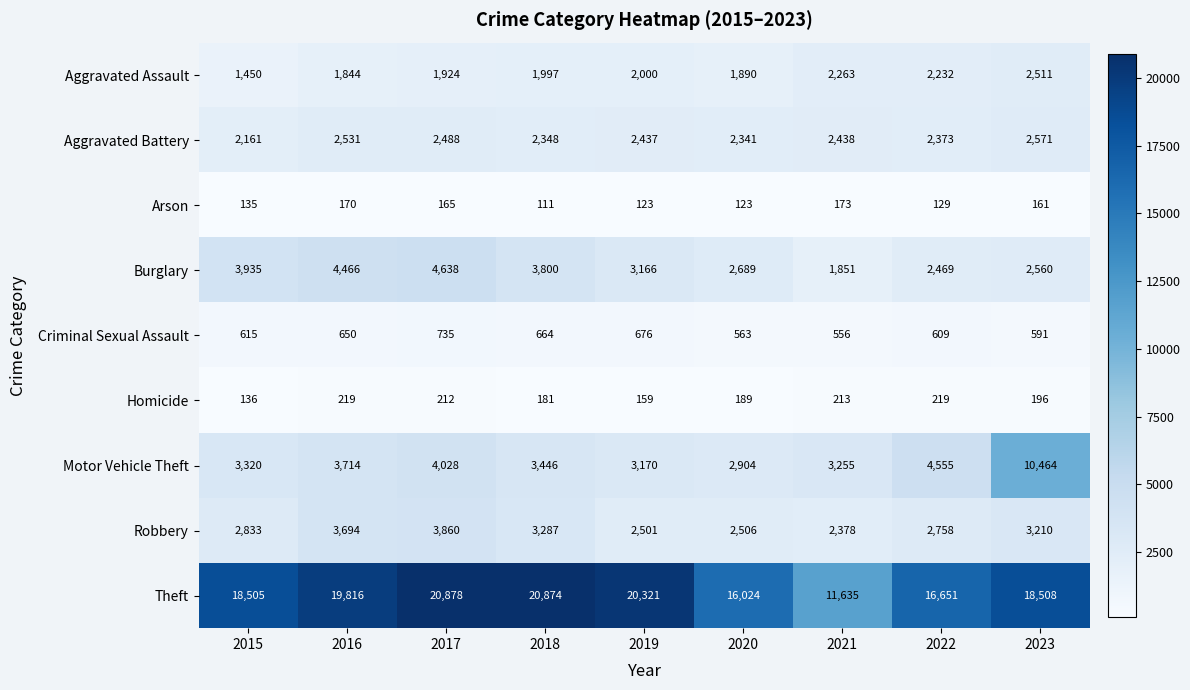

At how many categories does at least one series exceed 5352?

9